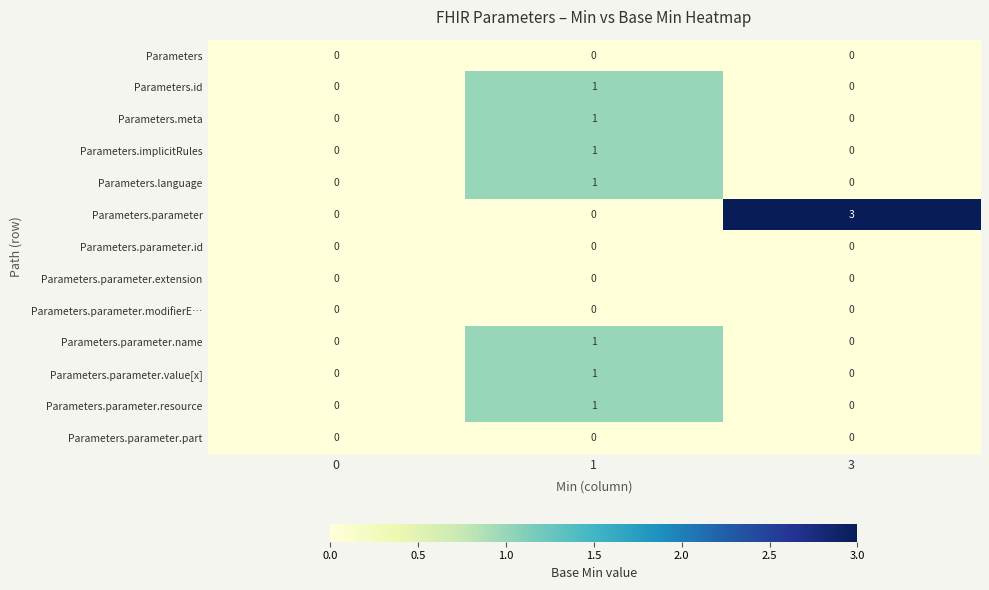

What is the greatest value displayed?

3